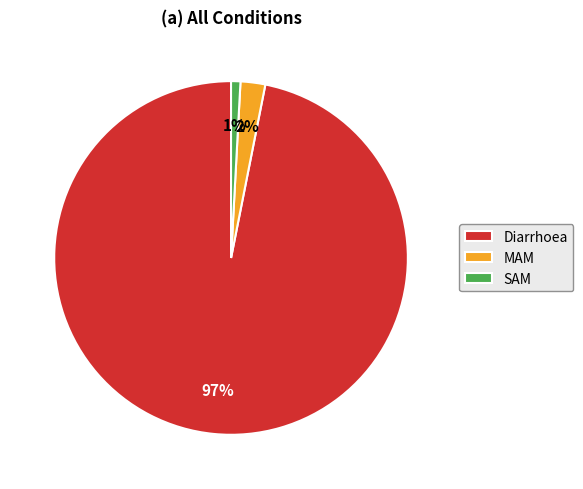

Rank the categories by value from highest to lowest.

Diarrhoea, MAM, SAM